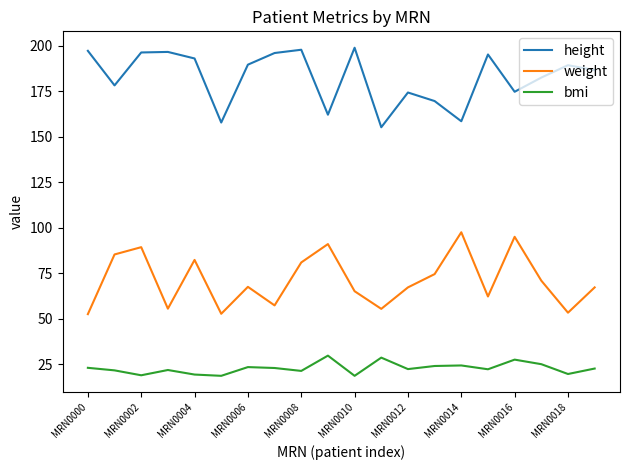

How many lines are shown in the chart?

3